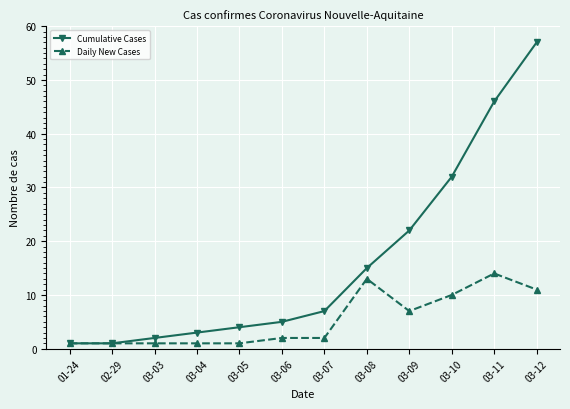

At which label does Daily New Cases reach its peak?

03-11